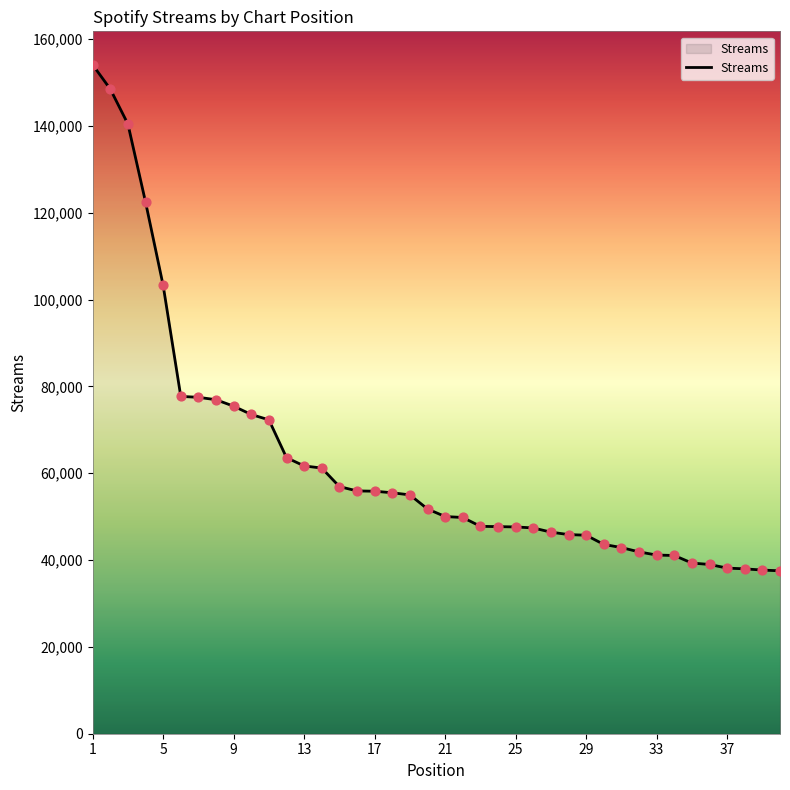

What is the difference between the maximum and minimum values?

116565